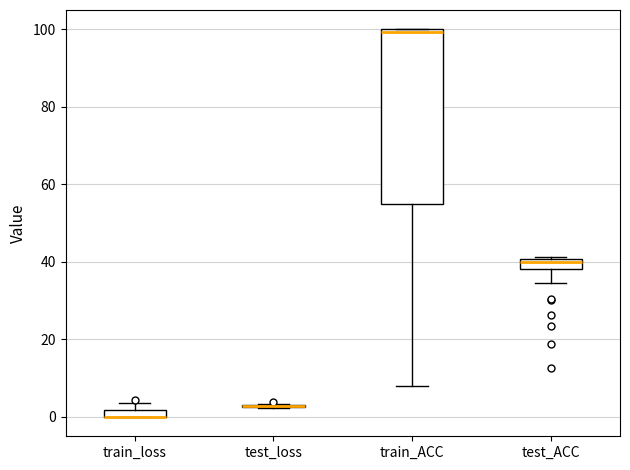

Comparing the boxes themselves (not the whiskers), which one is the tallest?

train_ACC